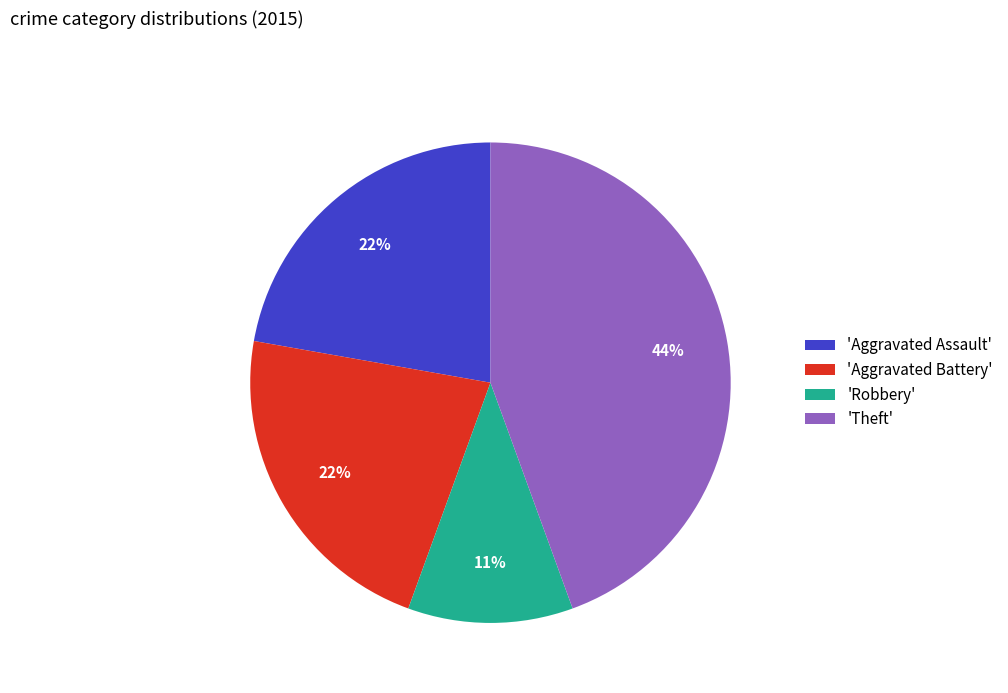

What percentage is the 'Theft' slice, to the nearest percent?

44%